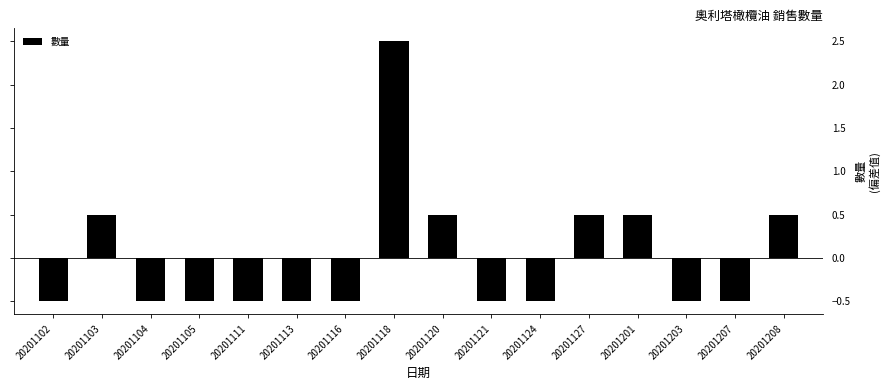

What is the value of the 9th bar from the left?

0.5